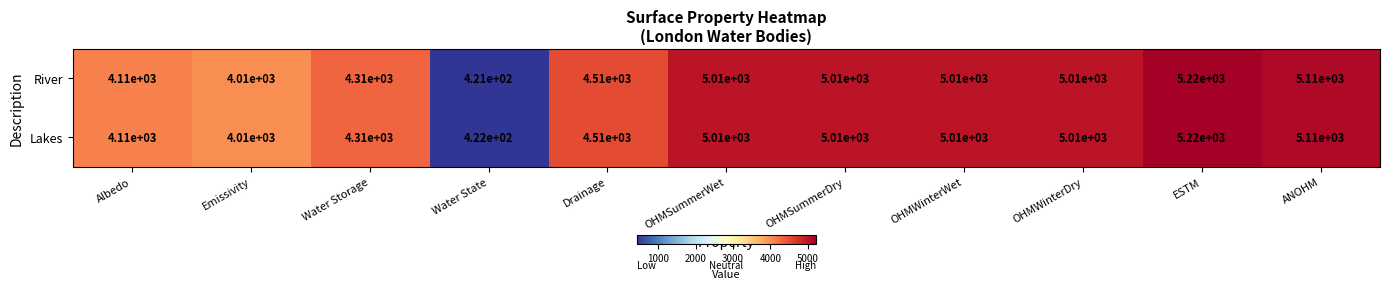

List the series in order of their overall mean, highest first.

Lakes, River